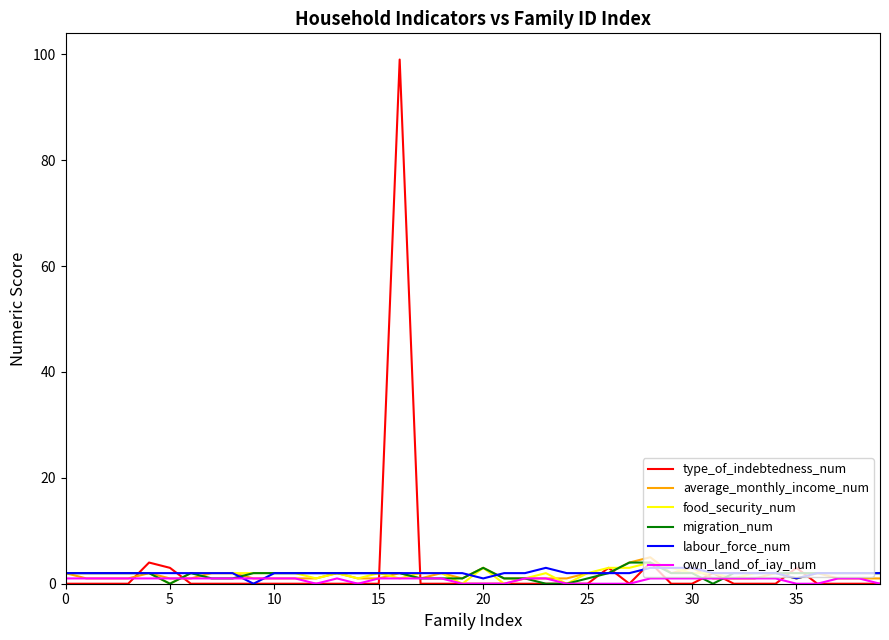

What is the maximum value shown in the chart?

99